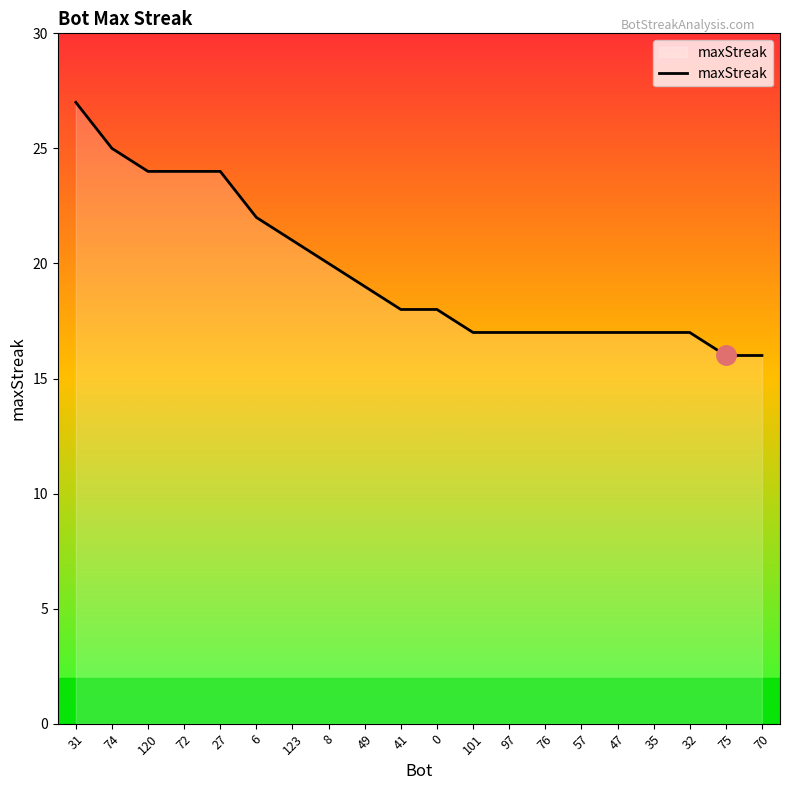

What position from the left is 70?

20